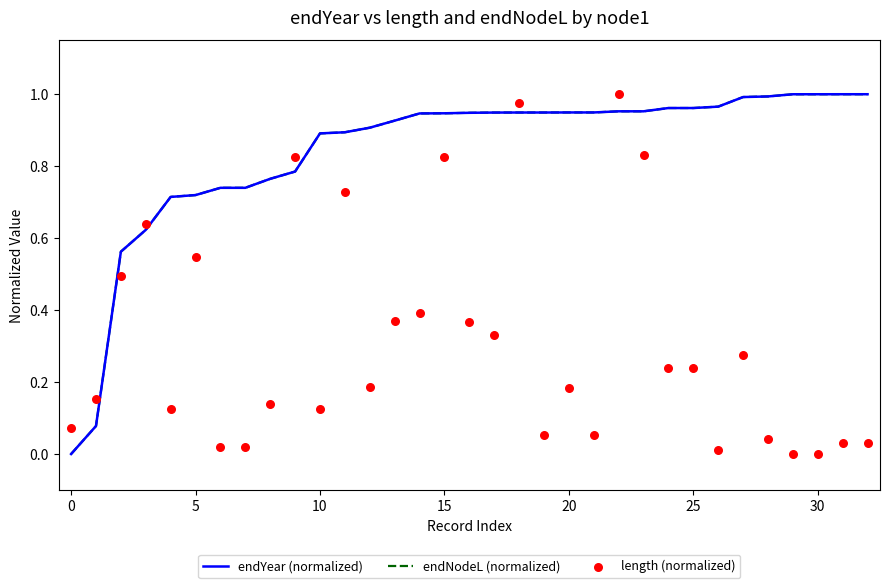

What are all the series names shown in the legend?

endYear (normalized), endNodeL (normalized), length (normalized)